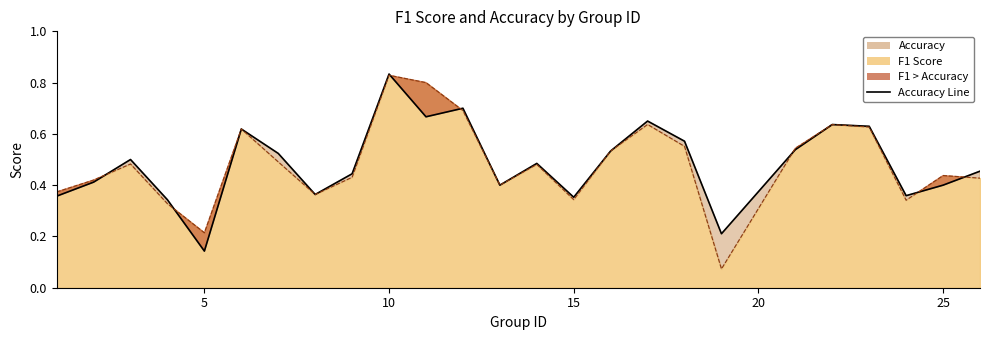

Which series has the widest spread of values?

f1 line